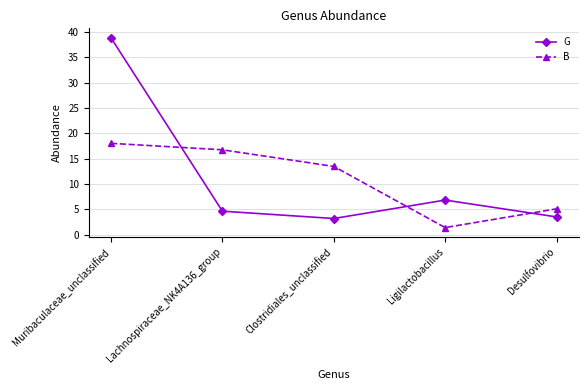

At which label is G closest to 21?

Ligilactobacillus